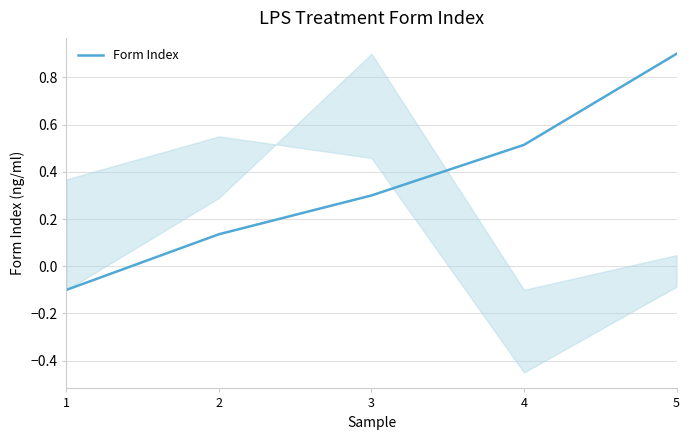

Reading left to right, list all the values displayed in this chart.

-0.1	0.1	0.3	0.5	0.9